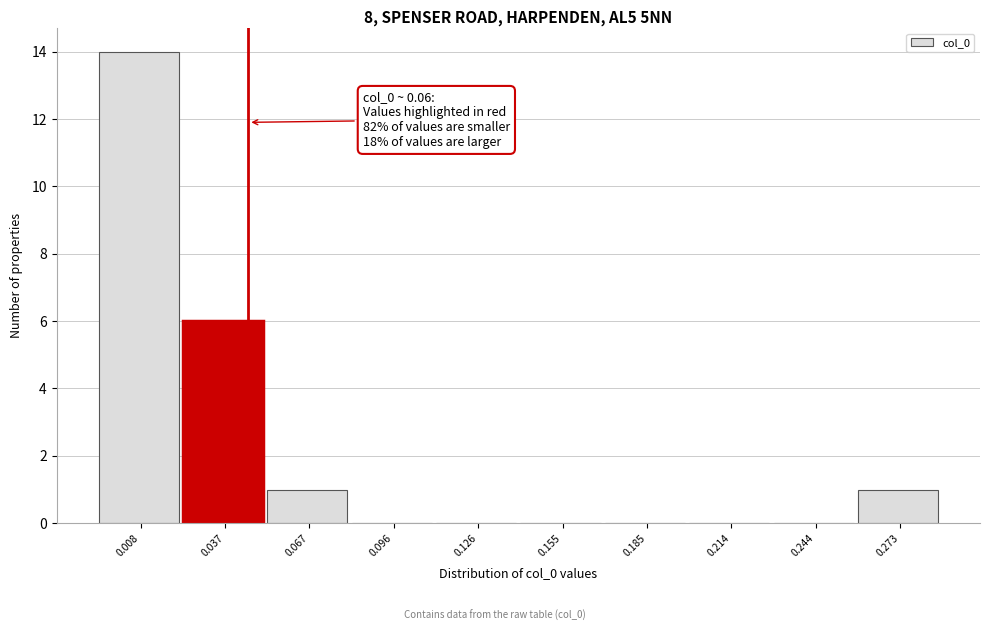

Reading left to right, extract all data points from this chart.

0.008=14	0.037=6	0.067=1	0.096=0	0.126=0	0.155=0	0.185=0	0.214=0	0.244=0	0.273=1